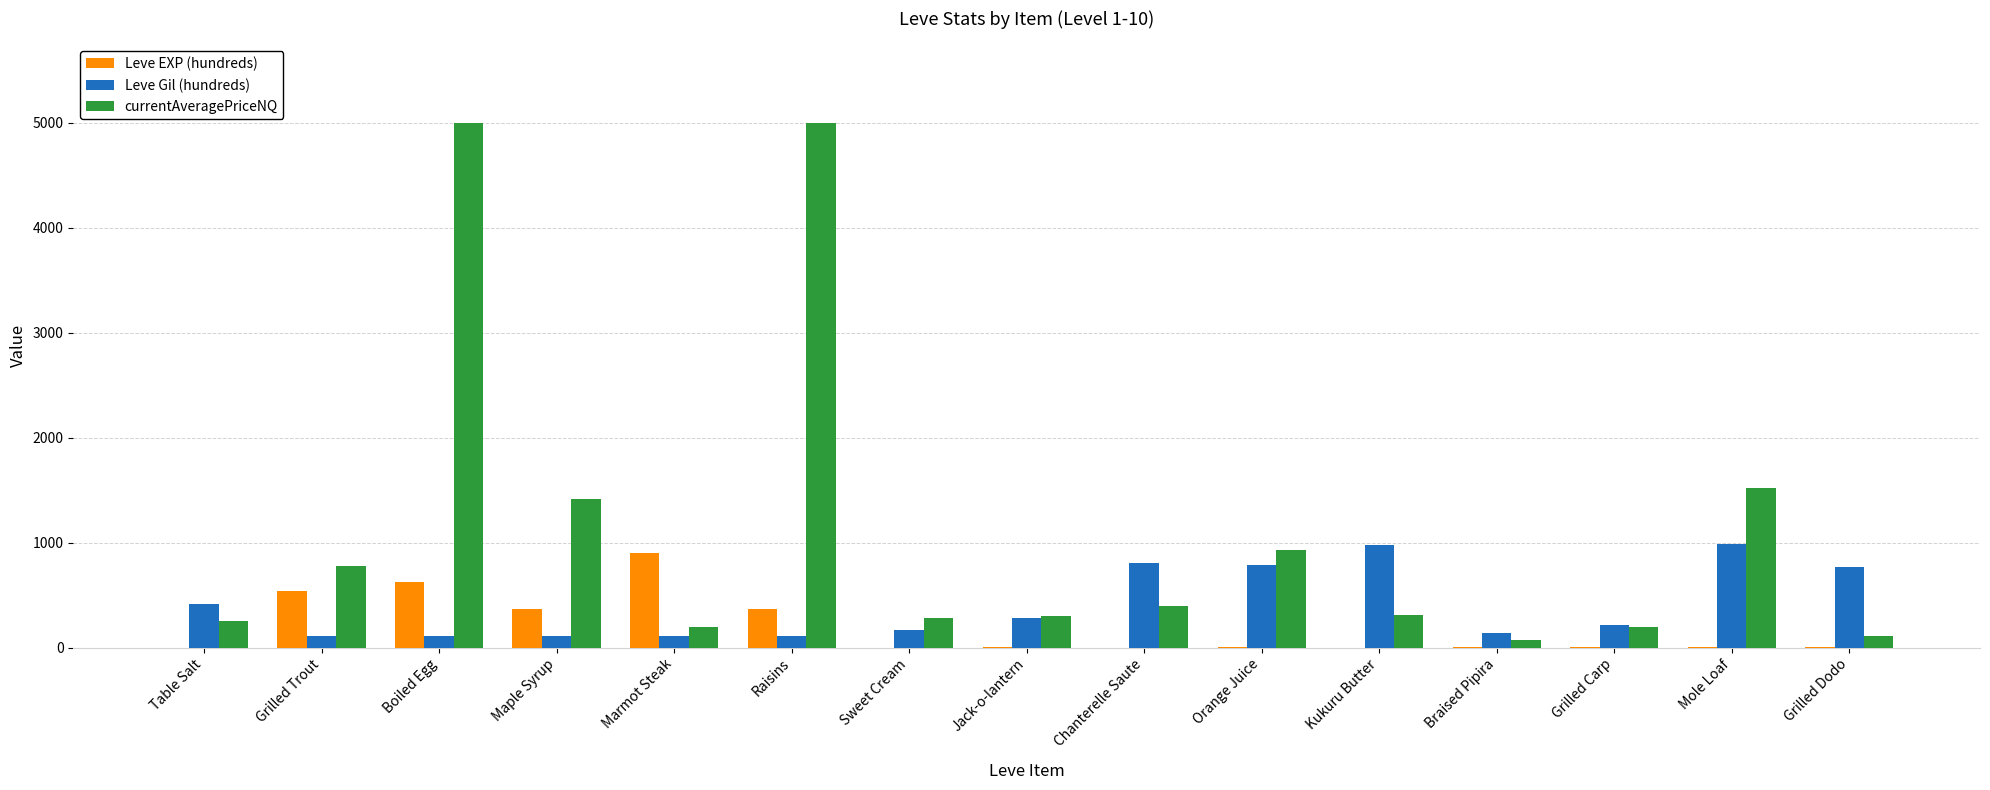

Are the bars grouped side by side (vs. stacked)?

Yes